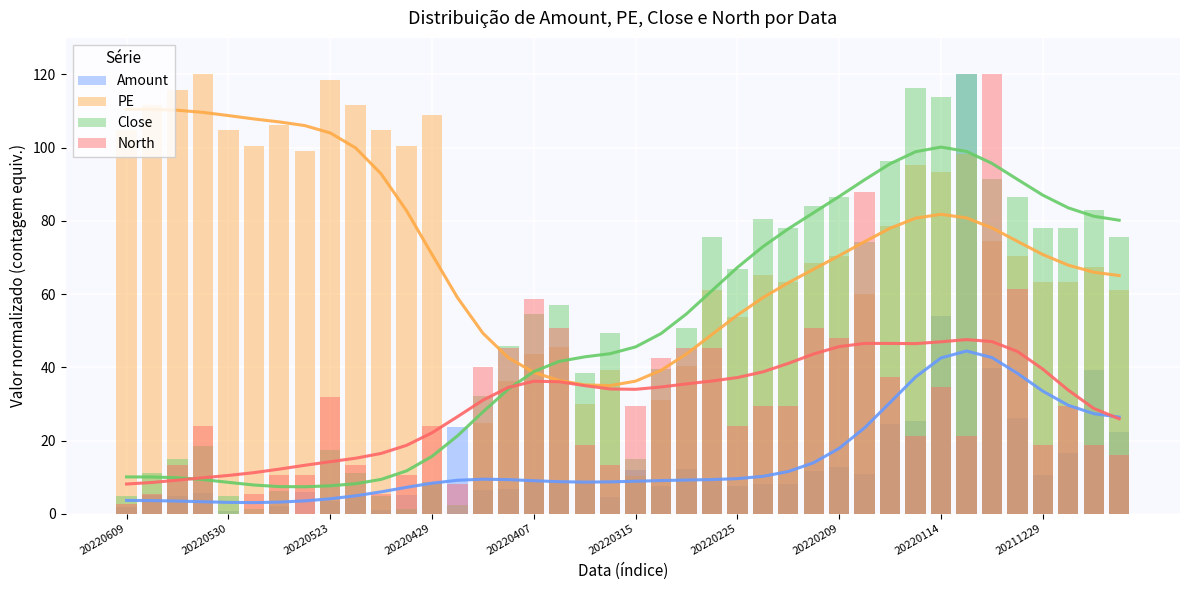

What is the average value of the Close series?

49.4